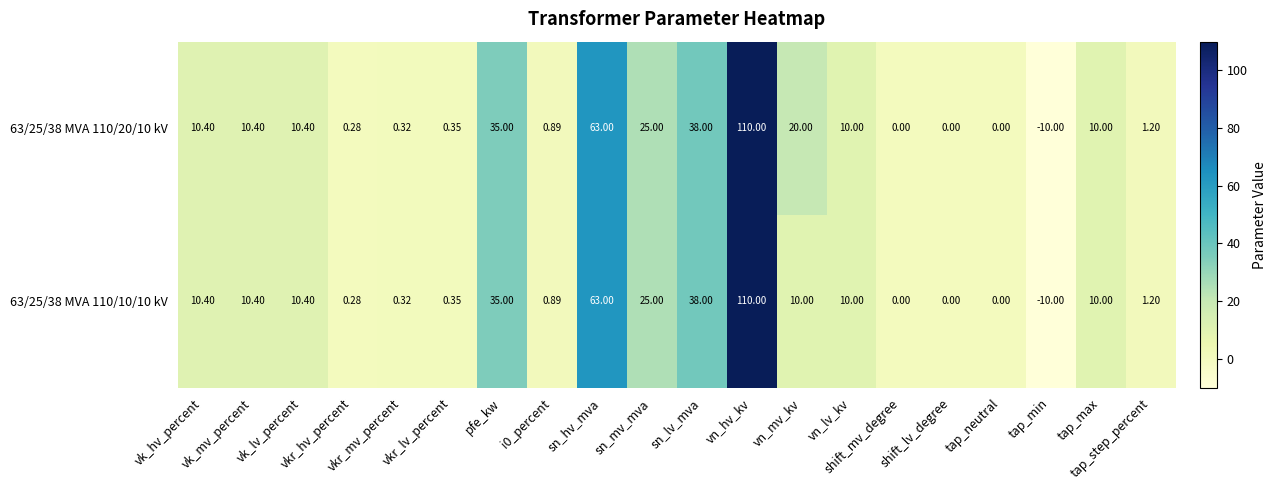

How many negative values does the 63/25/38 MVA 110/10/10 kV series have?

1